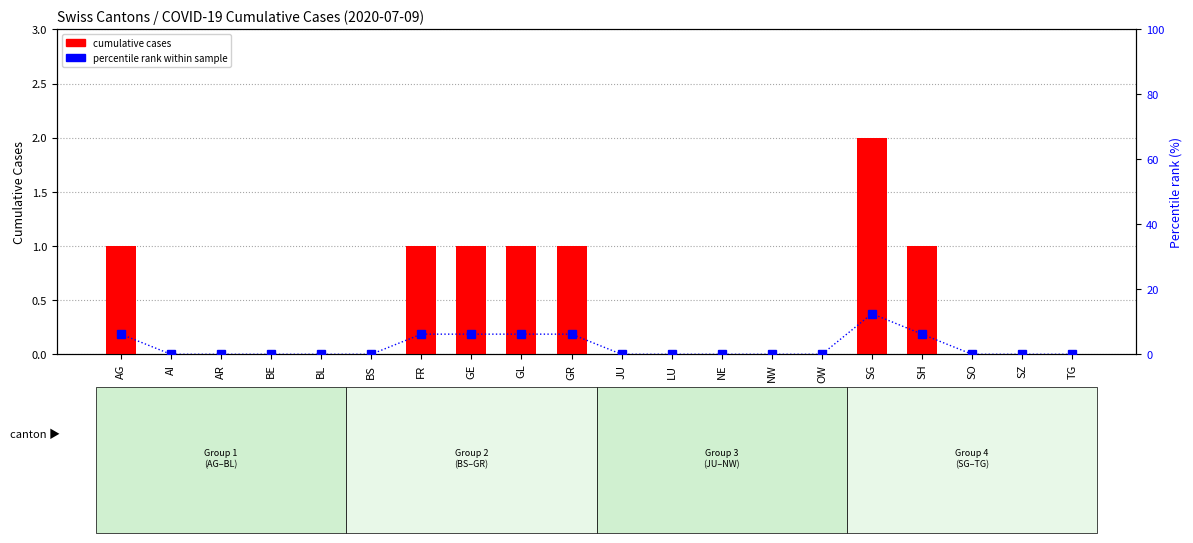

What is the spread (max minus min) of values at SG?

10.5